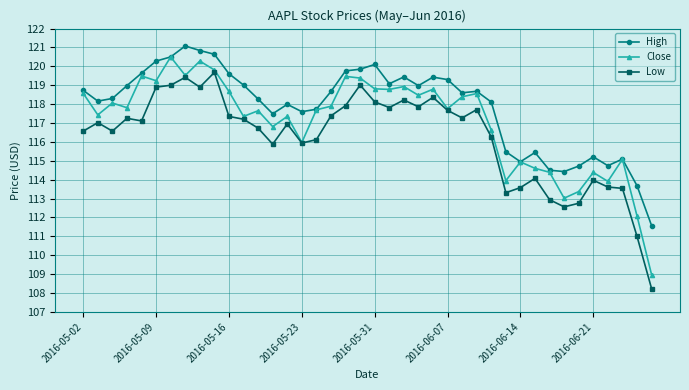

How many data points in Close are less than 117?

14